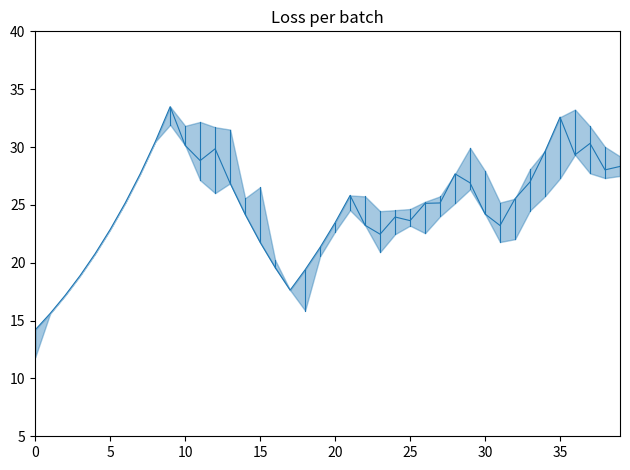

True or false: there are more than 1 points higher than both neighbors.

True